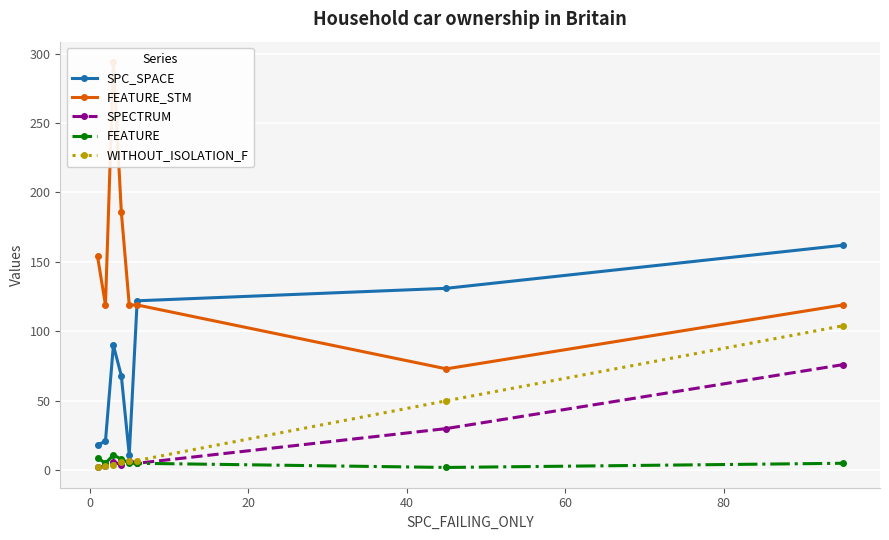

True or false: SPC_SPACE has more than 1 points higher than both neighbors.

False